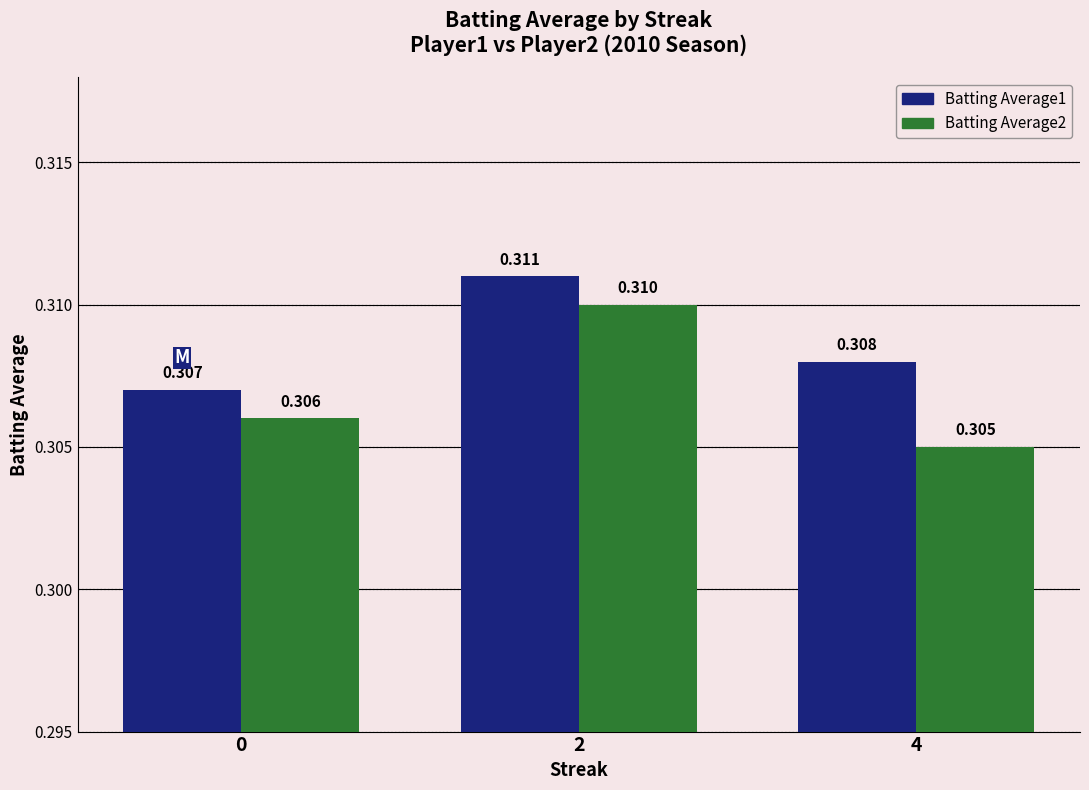

Are the bars horizontal?

No